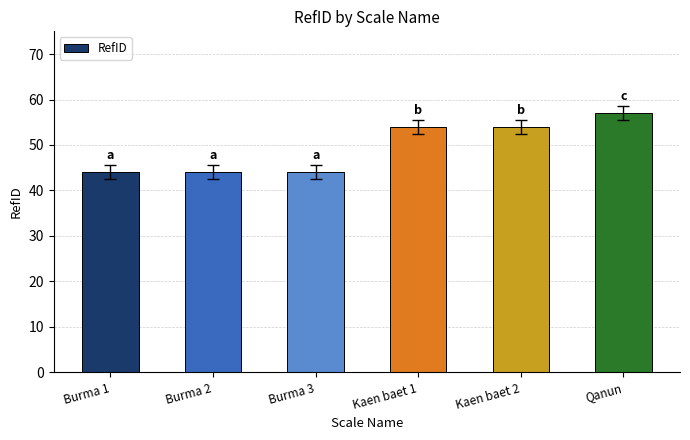

What is the sum of all values?

297